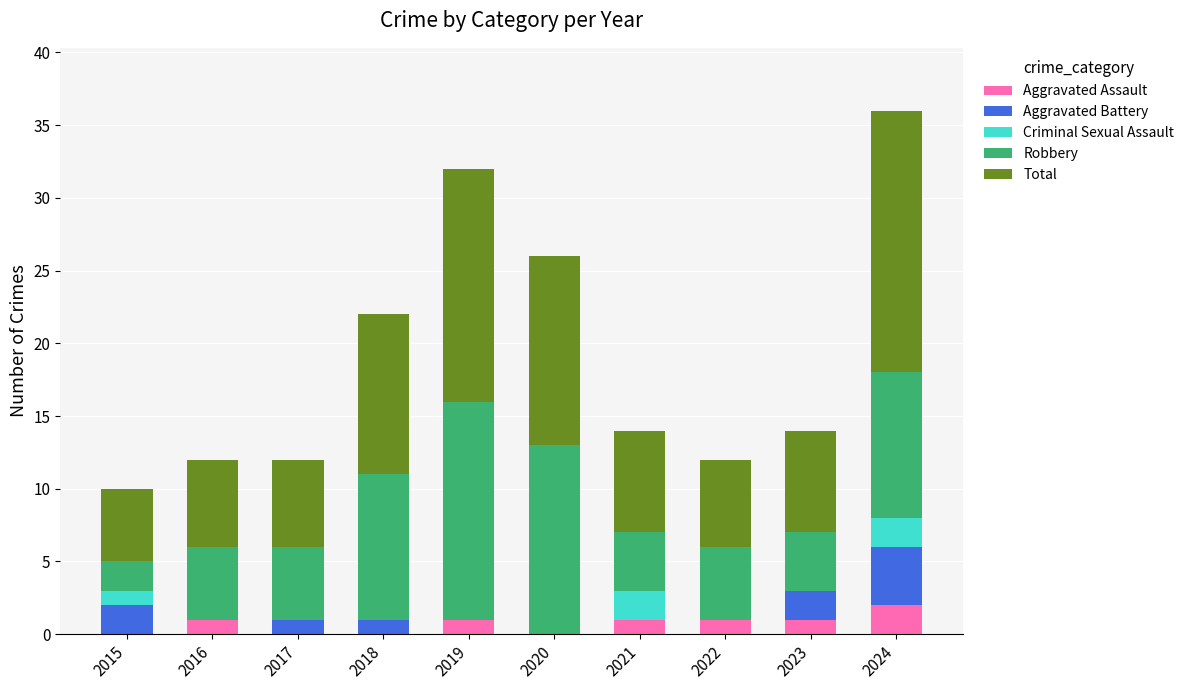

What is the total value across all series at 2020?

26